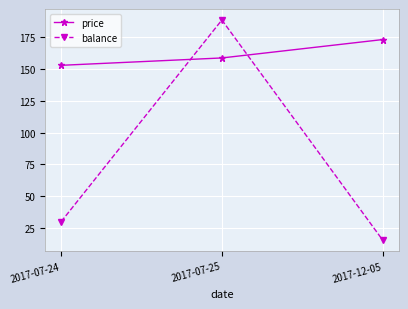

At which label is price closest to 163?

2017-07-25